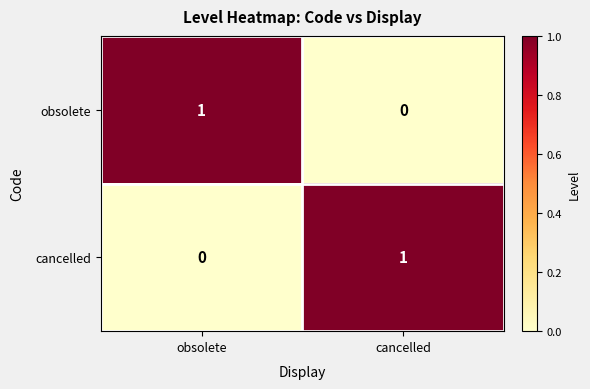

The value of obsolete at cancelled is 0. True or false?

True